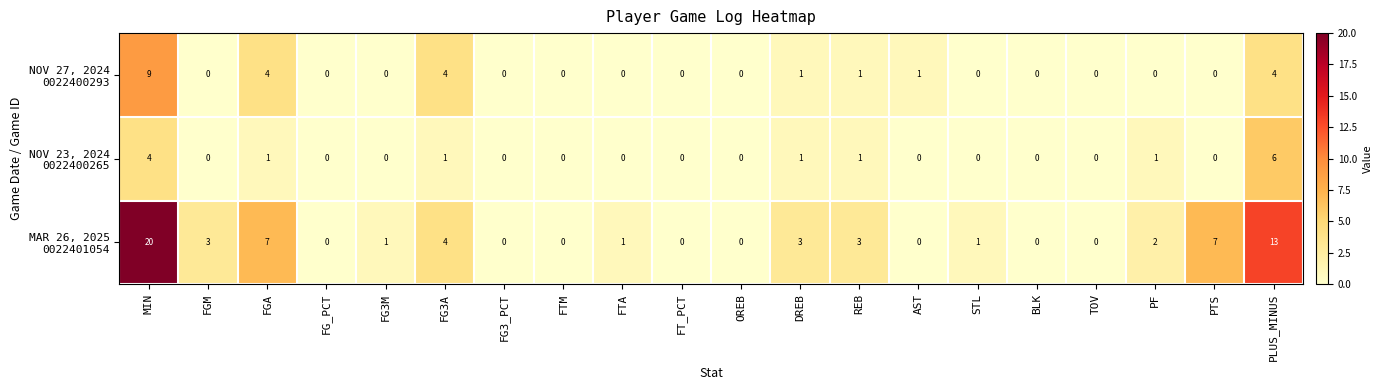

At which category is the sum across all series the highest?

MIN